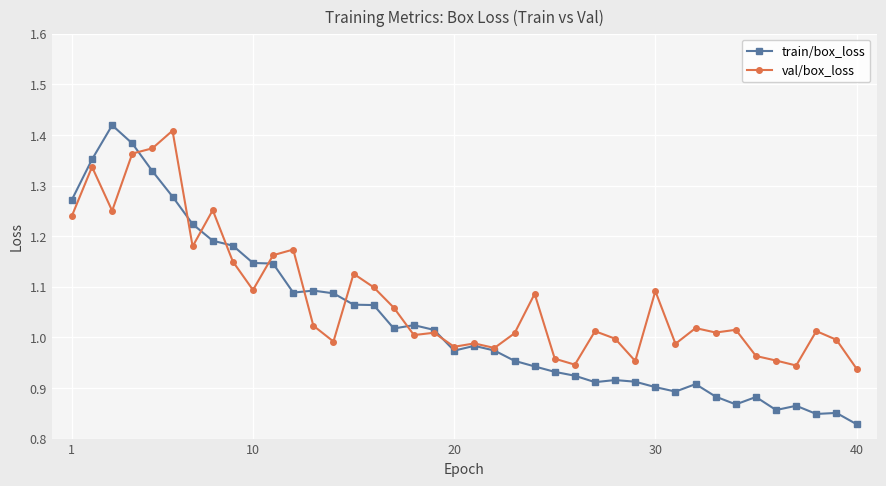

How many series are shown in this chart?

2